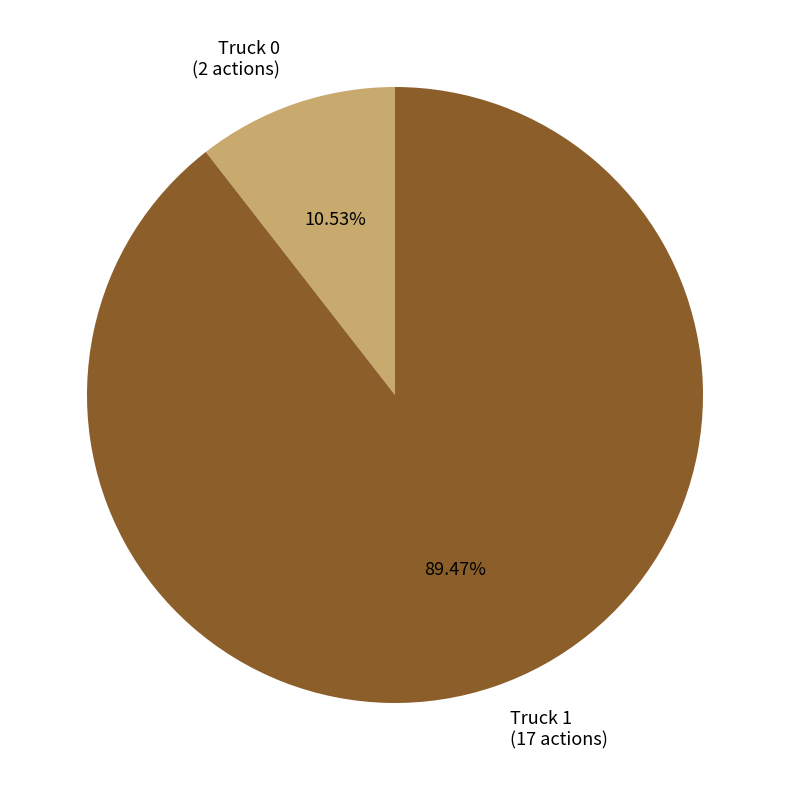

How many segments does this pie chart have?

2